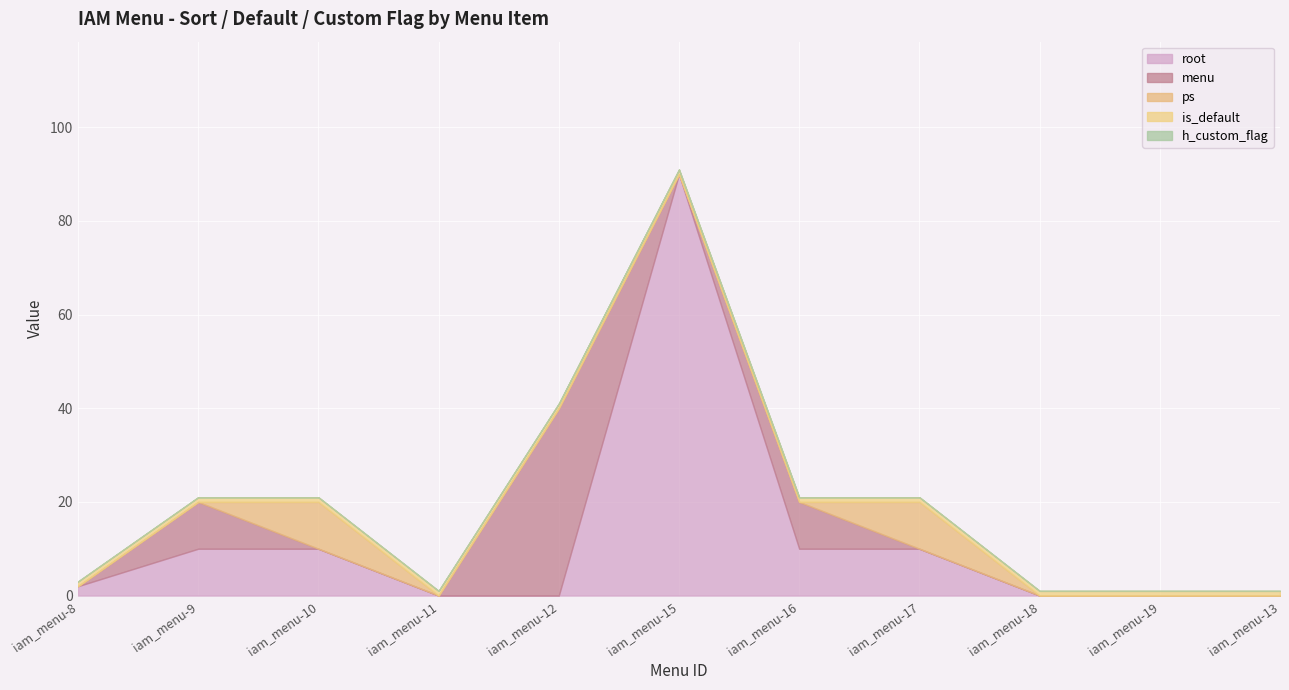

True or false: ps and h_custom_flag cross at least once.

False